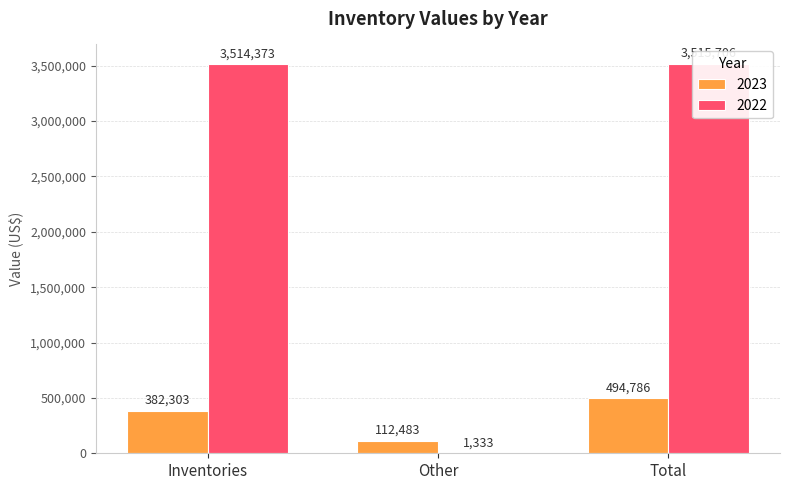

At which label is 2022 closest to 1758519?

Inventories